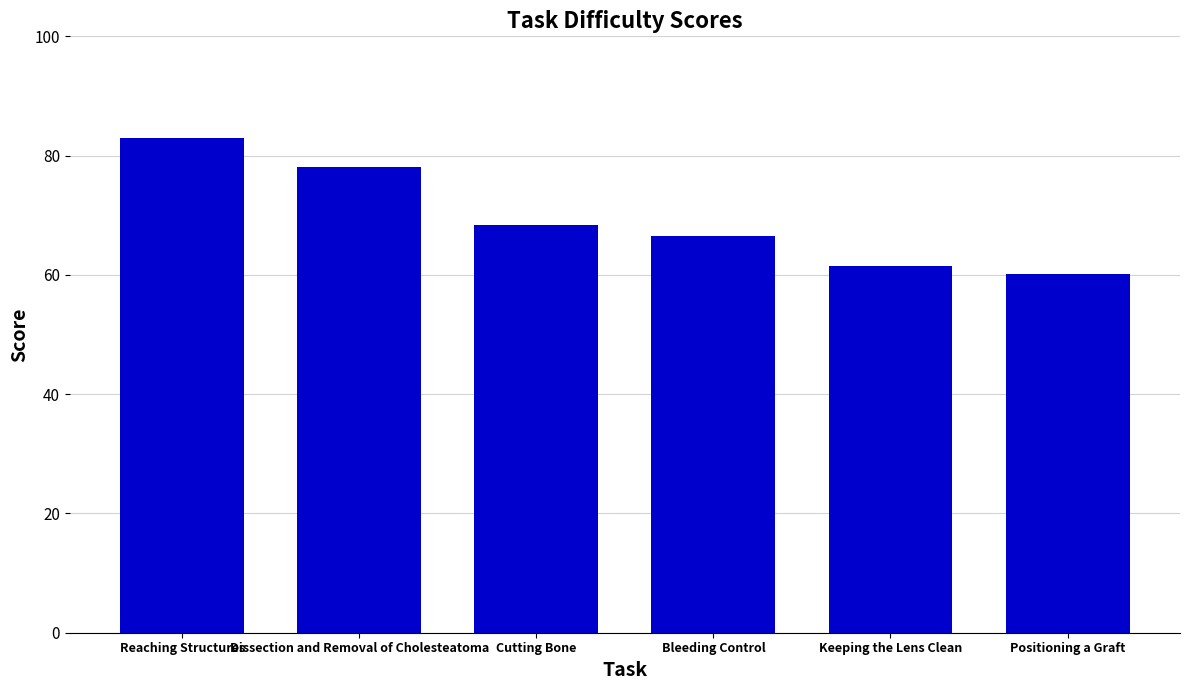

Which has a higher value, Reaching Structures or Keeping the Lens Clean?

Reaching Structures